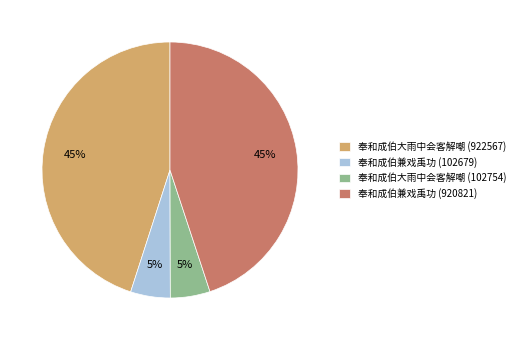

To the nearest percent, what is the combined percentage of 奉和成伯兼戏禹功 (920821) and 奉和成伯兼戏禹功 (102679)?

50%